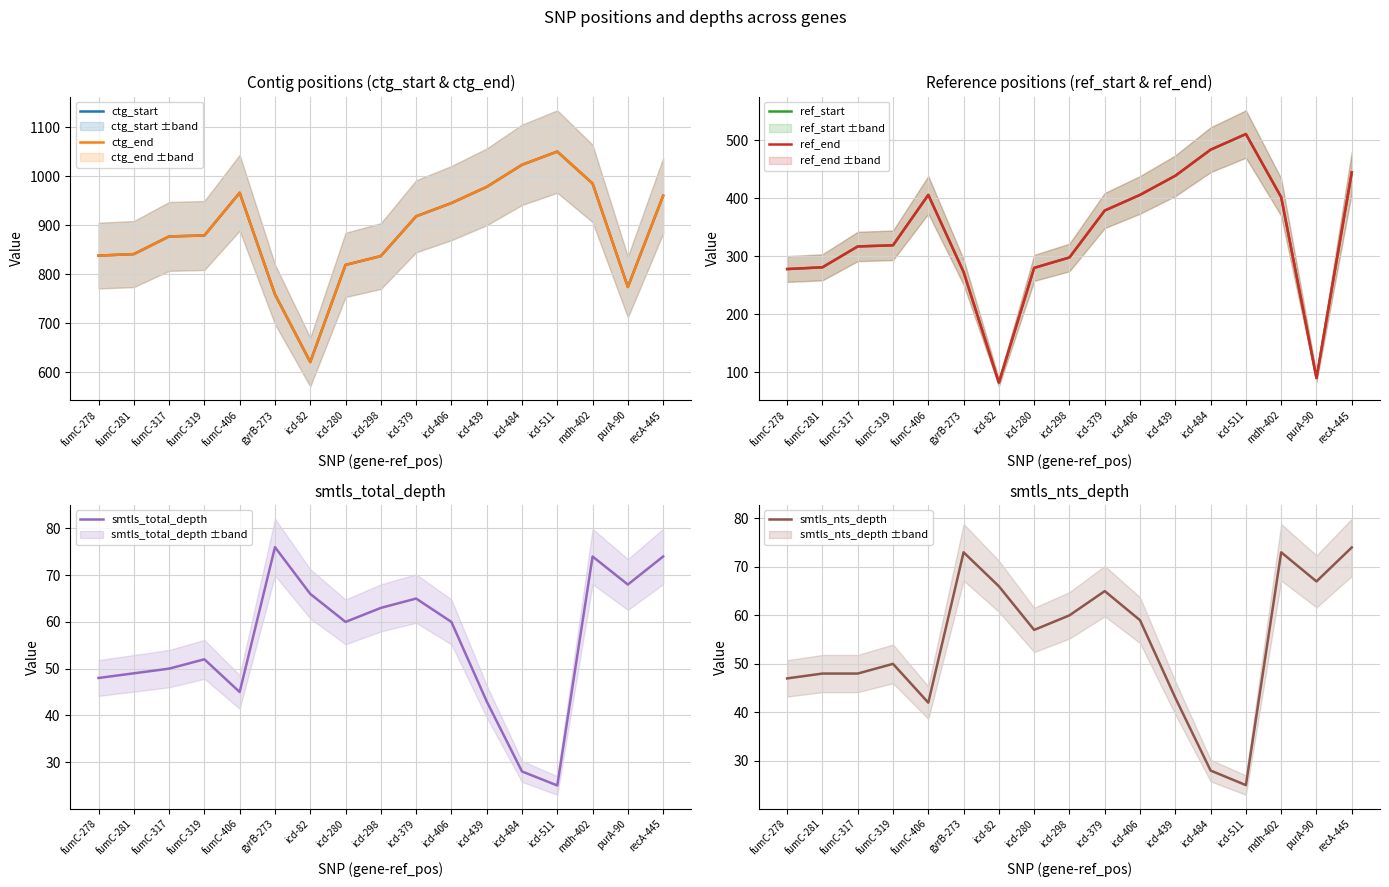

How many interior local peaks does the ref_start series have?

2